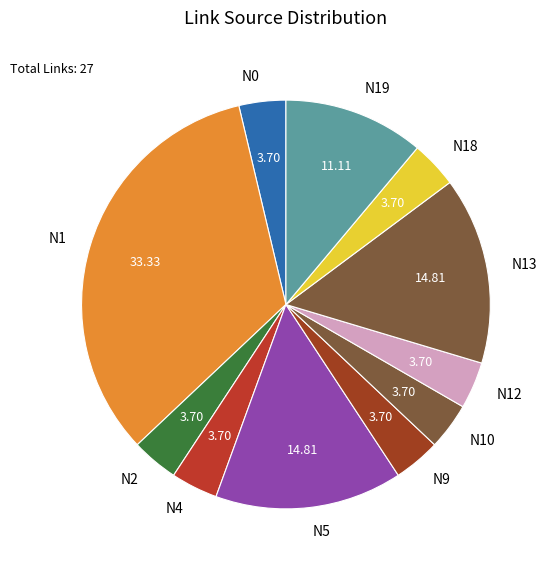

Count the number of slices in the pie.

11